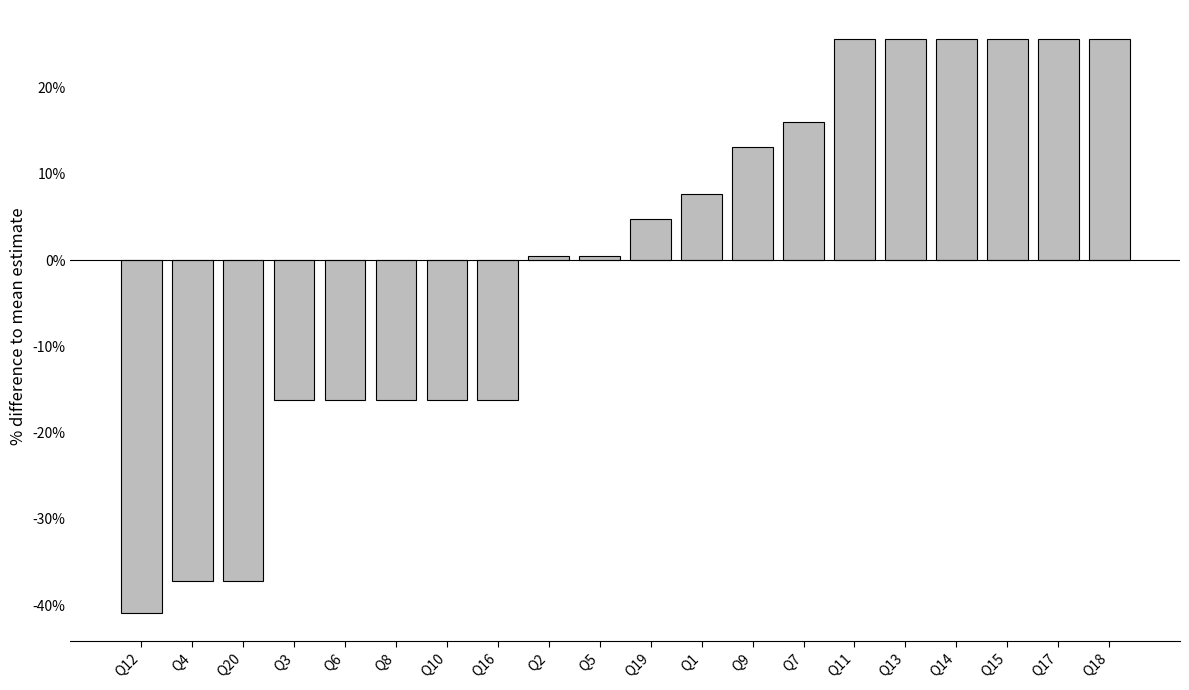

What is the minimum value shown in the chart?

-40.9